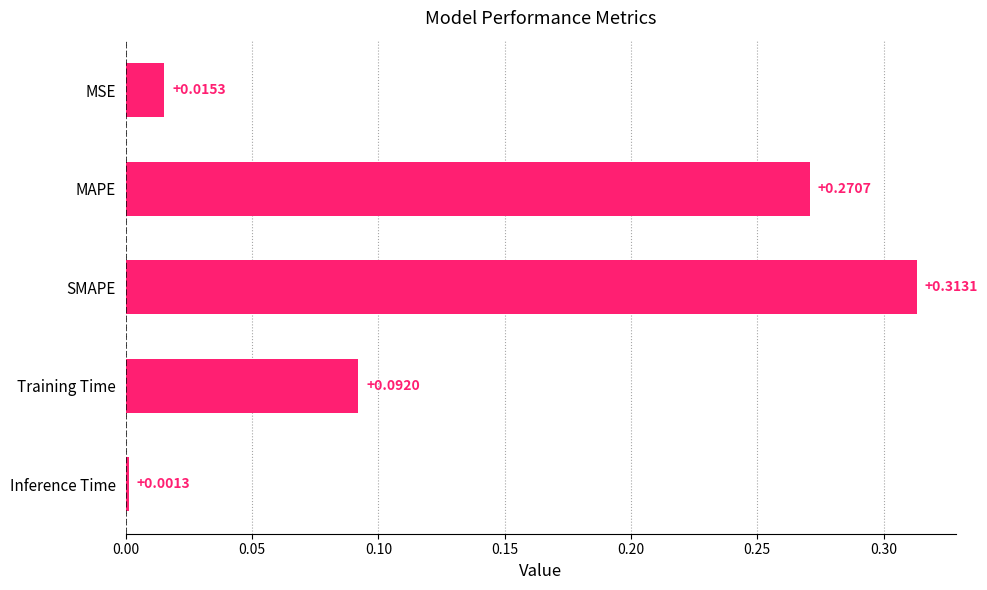

What is the label of the 1st bar from the bottom?

Inference Time